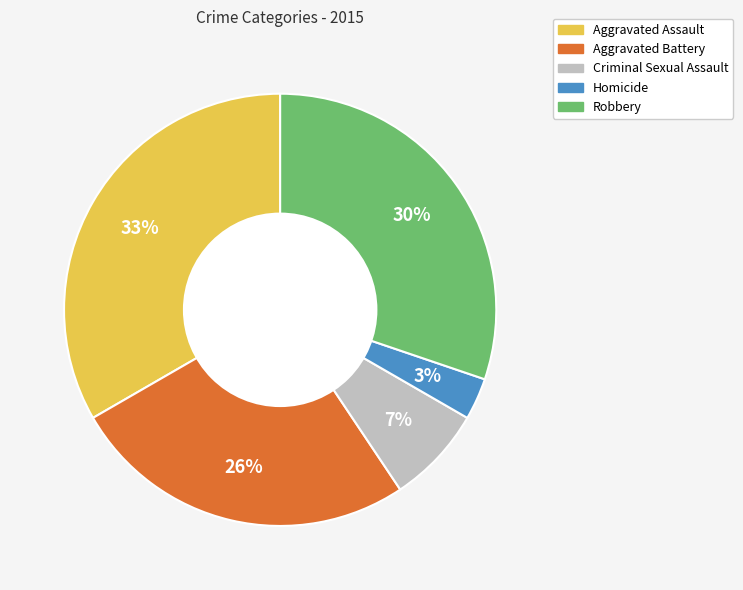

To the nearest percent, what portion does Criminal Sexual Assault represent?

7%